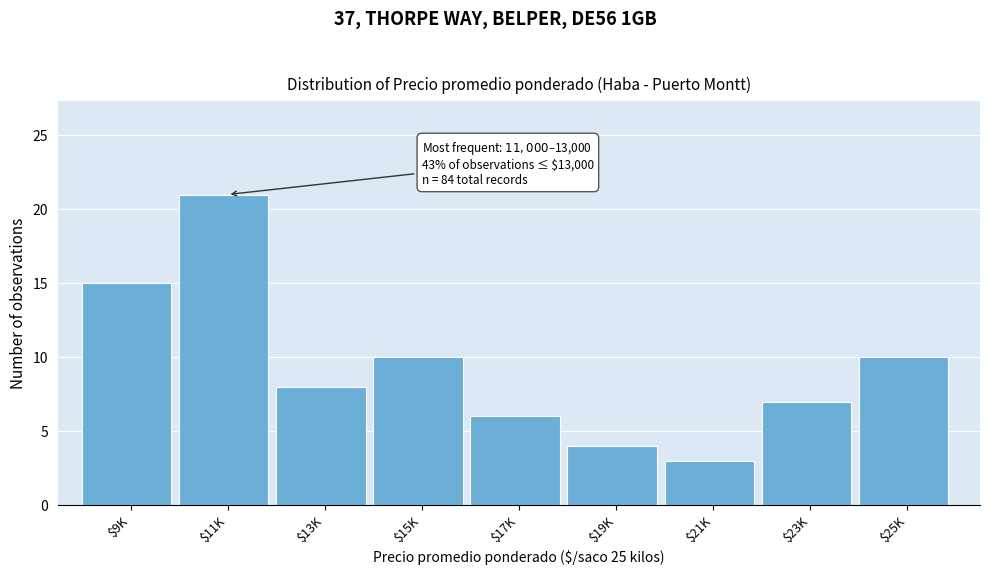

Reading left to right, what are all the values shown in this chart?

15	21	8	10	6	4	3	7	10